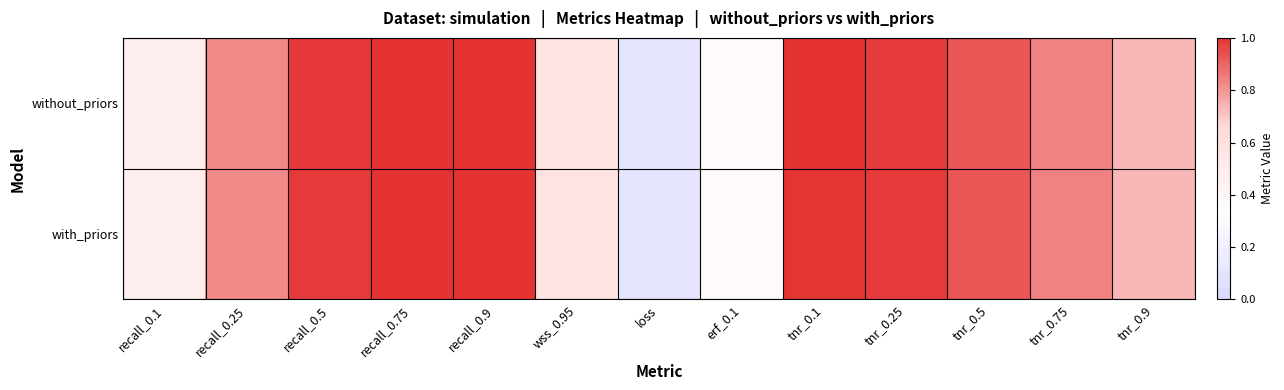

Which series has the largest range (max minus min)?

without_priors